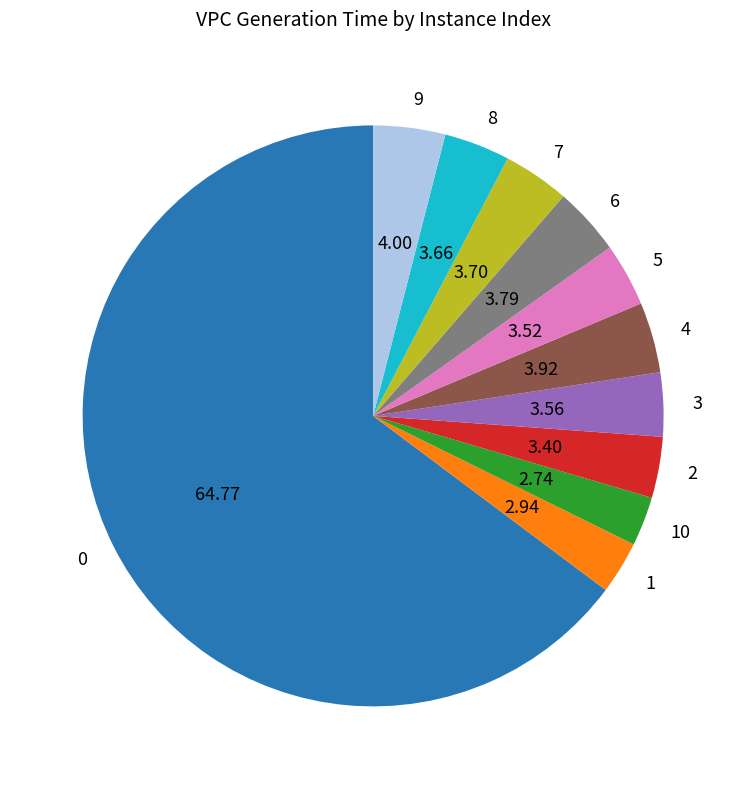

Count the number of slices in the pie.

11